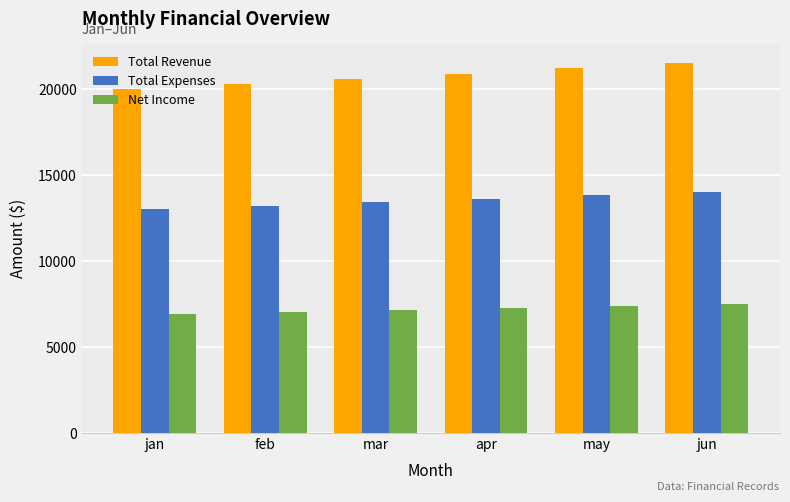

Rank the series by their average value, from lowest to highest.

Net Income, Total Expenses, Total Revenue